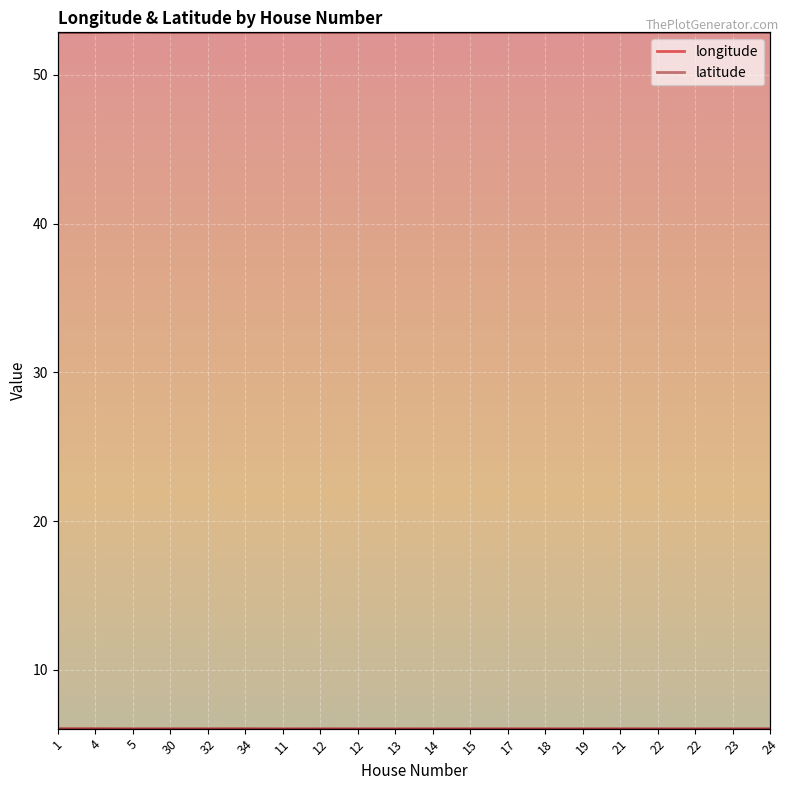

What is the greatest value displayed?

52.9